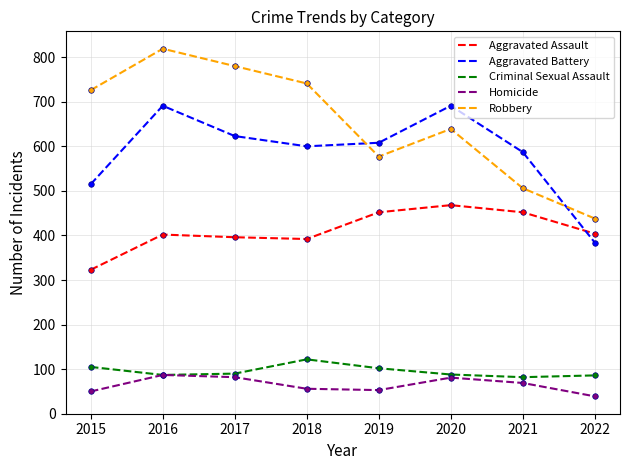

At 2015, list the series in order from smallest to largest.

Homicide, Criminal Sexual Assault, Aggravated Assault, Aggravated Battery, Robbery